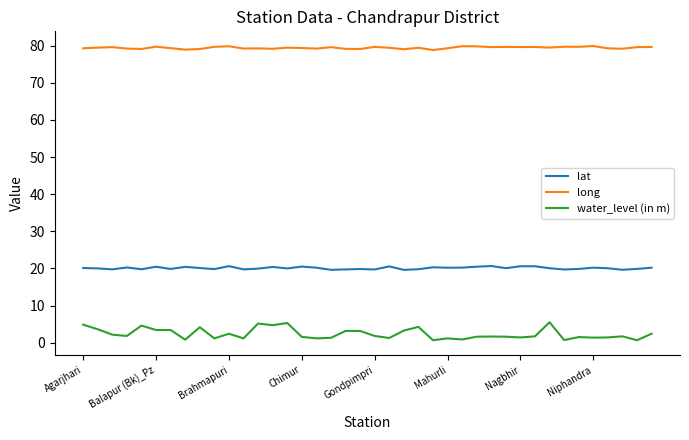

What is the highest value of the water_level (in m) series?

5.5